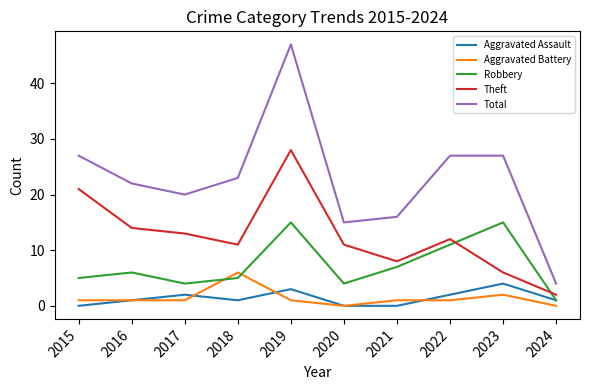

Is it true that Robbery equals 1 at 2024?

True